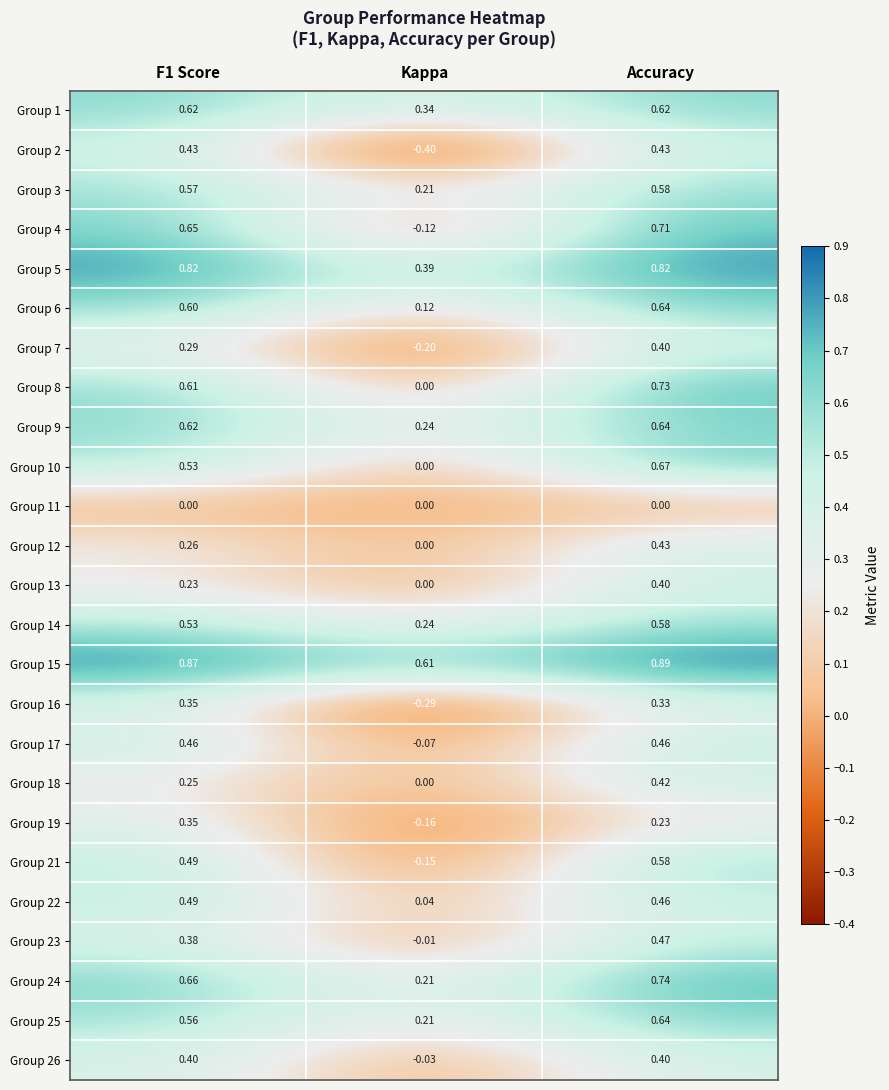

Which category has the highest value in the Group 25 series?

Accuracy